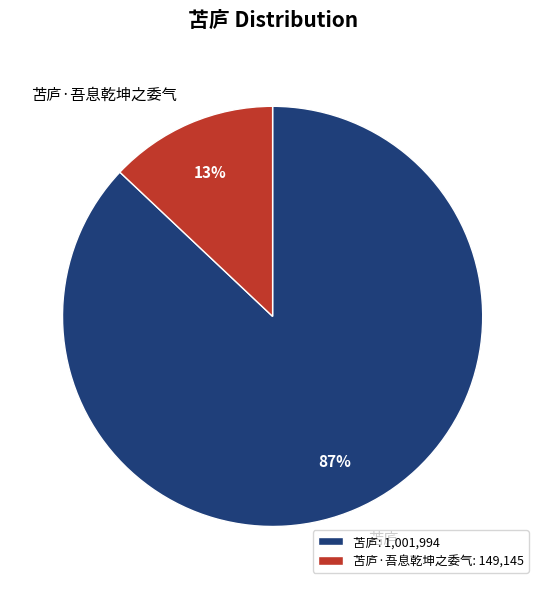

How many slices are in this pie chart?

2